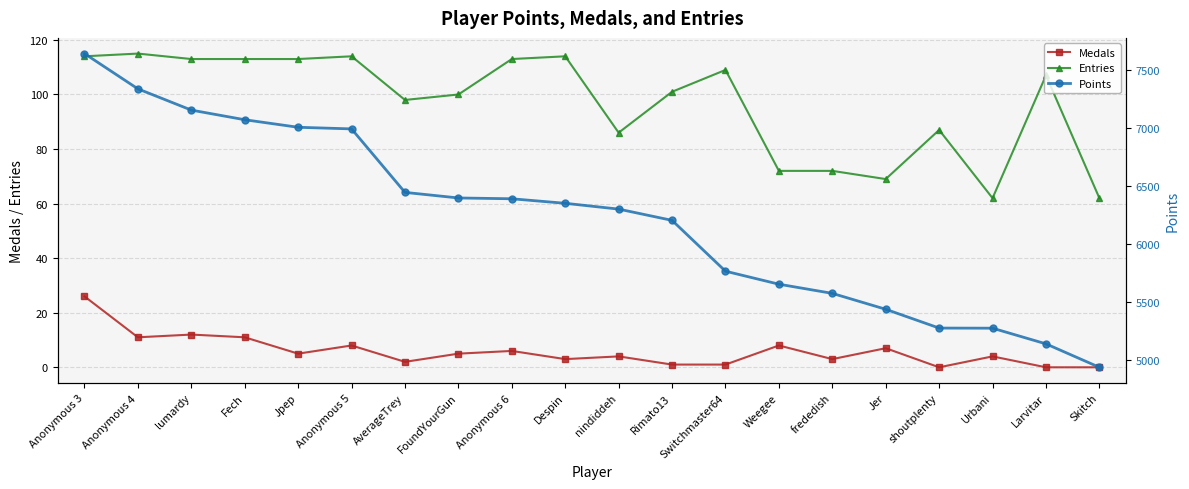

Which series has the largest total across all categories?

Points